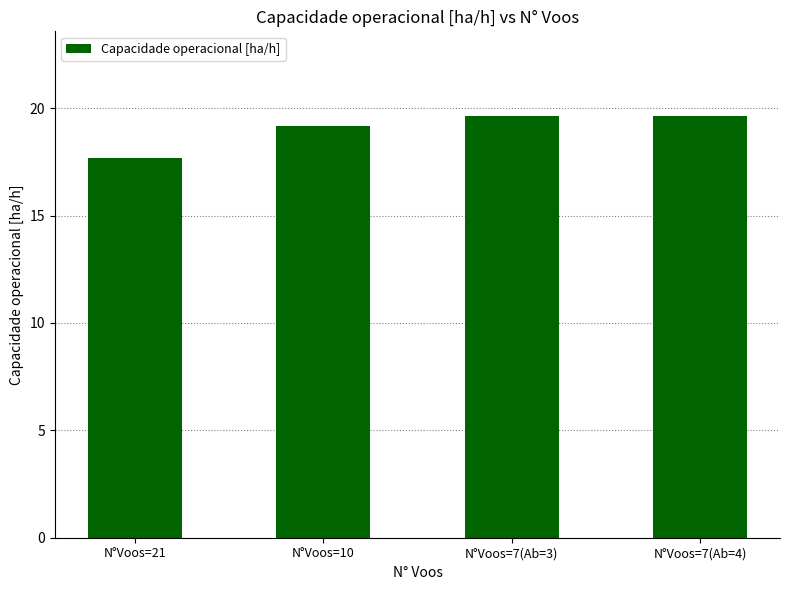

What is the difference between the values at N°Voos=7(Ab=3) and N°Voos=10?

0.4